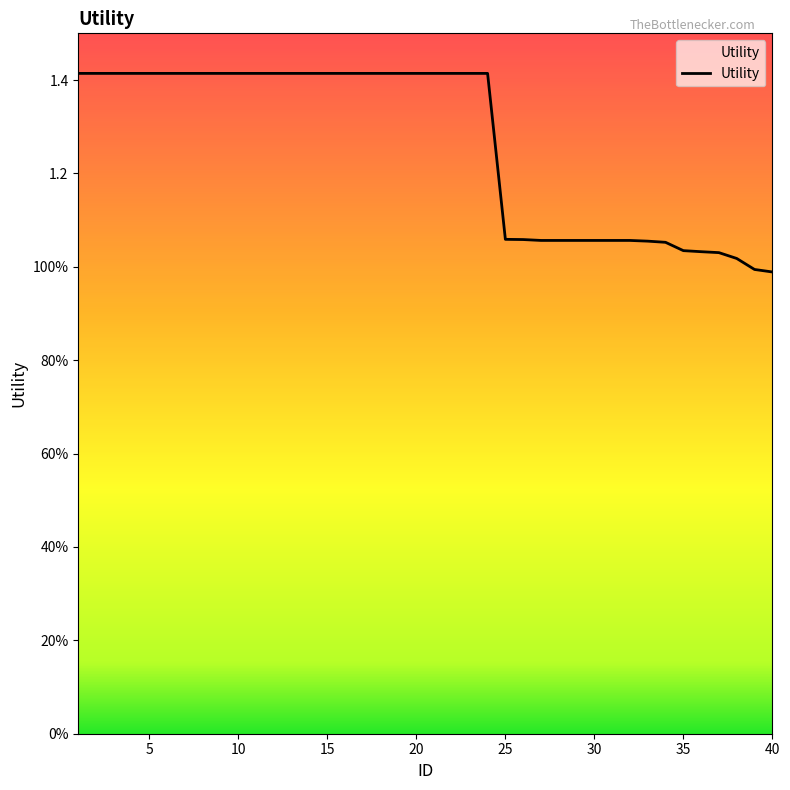

Does the chart have visible grid lines?

No